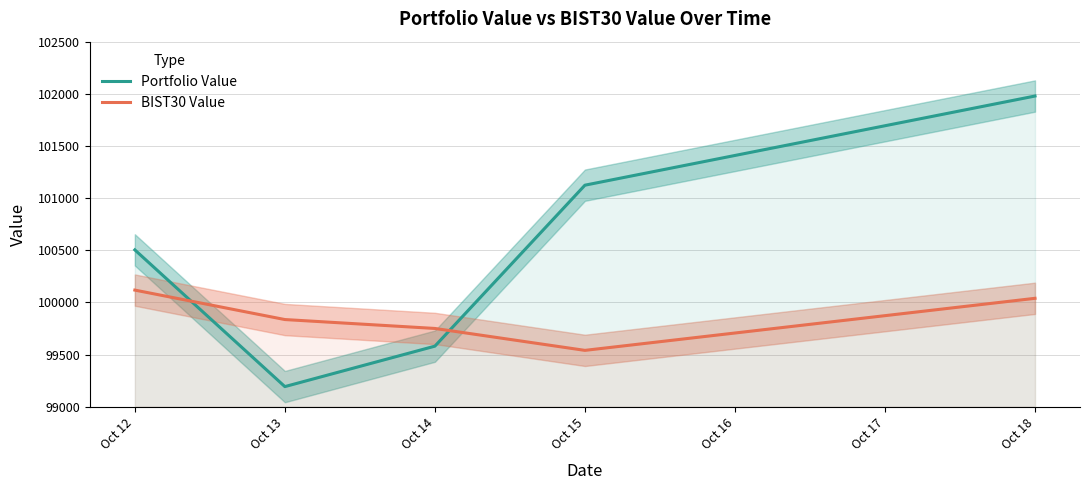

What is the maximum value for BIST30 Value?

100118.2